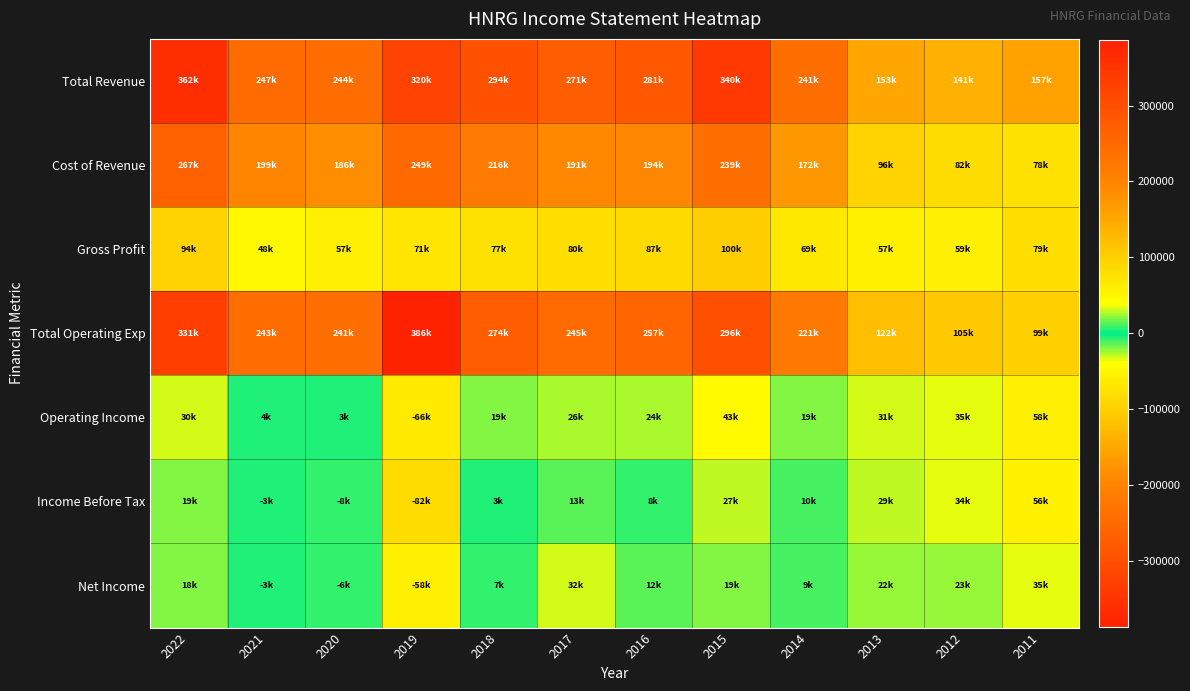

What is the smallest value displayed?

-82200